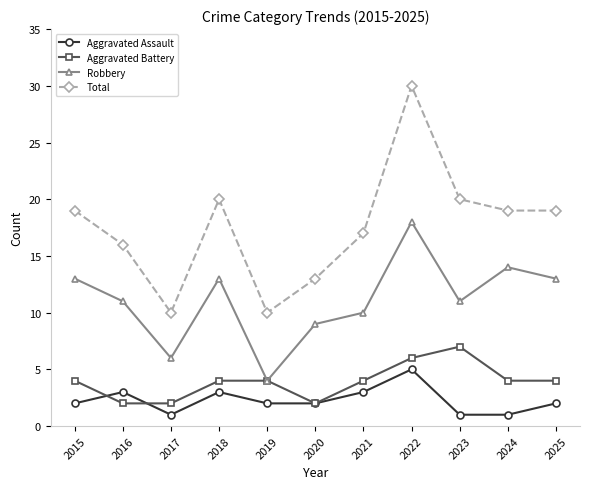

How many lines are shown in the chart?

4